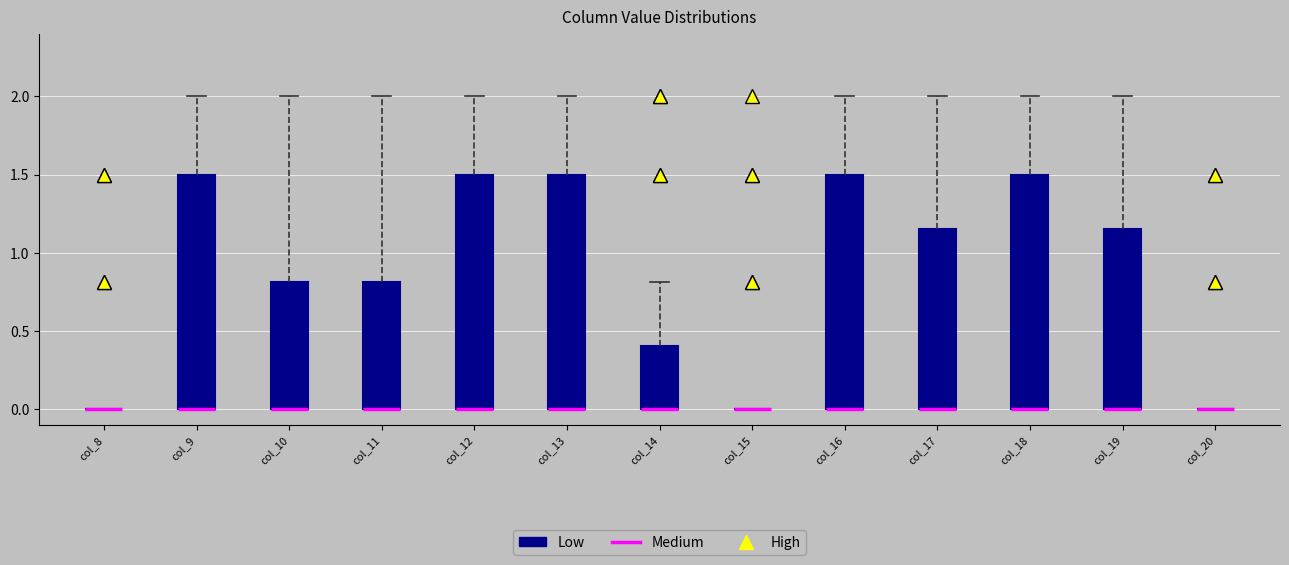

Reading left to right, read every box against the y-axis: the position of its median line, the range the box covers, and the ends of its whiskers. The values are not printed on the chart, so give them approximately, as read against the axis.

col_8: box collapsed to a line at 0.00, whiskers 0.00 to 0.00
col_9: median 0.00 (drawn on the box's lower edge), box 0.00 to 1.50, whiskers 0.00 to 2.00
col_10: median 0.00 (drawn on the box's lower edge), box 0.00 to 0.80, whiskers 0.00 to 2.00
col_11: median 0.00 (drawn on the box's lower edge), box 0.00 to 0.80, whiskers 0.00 to 2.00
col_12: median 0.00 (drawn on the box's lower edge), box 0.00 to 1.50, whiskers 0.00 to 2.00
col_13: median 0.00 (drawn on the box's lower edge), box 0.00 to 1.50, whiskers 0.00 to 2.00
col_14: median 0.00 (drawn on the box's lower edge), box 0.00 to 0.40, whiskers 0.00 to 0.80
col_15: box collapsed to a line at 0.00, whiskers 0.00 to 0.00
col_16: median 0.00 (drawn on the box's lower edge), box 0.00 to 1.50, whiskers 0.00 to 2.00
col_17: median 0.00 (drawn on the box's lower edge), box 0.00 to 1.15, whiskers 0.00 to 2.00
col_18: median 0.00 (drawn on the box's lower edge), box 0.00 to 1.50, whiskers 0.00 to 2.00
col_19: median 0.00 (drawn on the box's lower edge), box 0.00 to 1.15, whiskers 0.00 to 2.00
col_20: box collapsed to a line at 0.00, whiskers 0.00 to 0.00